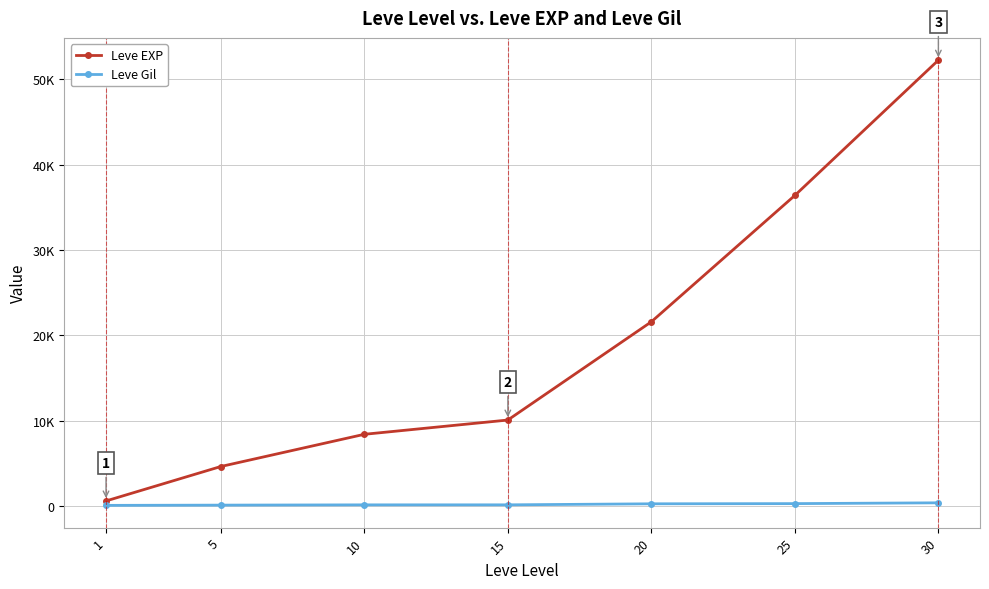

What are all the series names shown in the legend?

Leve EXP, Leve Gil